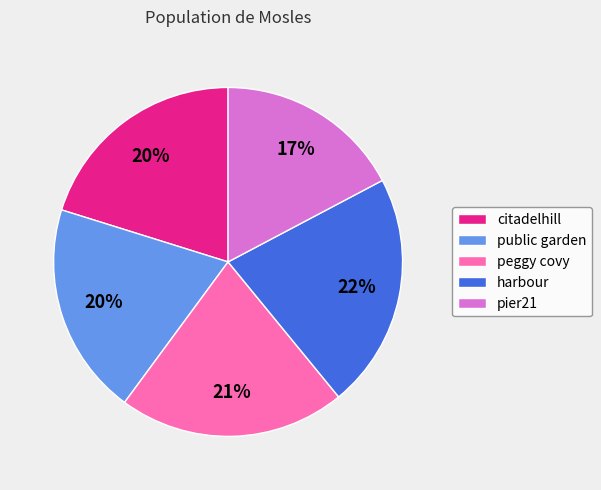

Is there a majority slice in this chart?

No